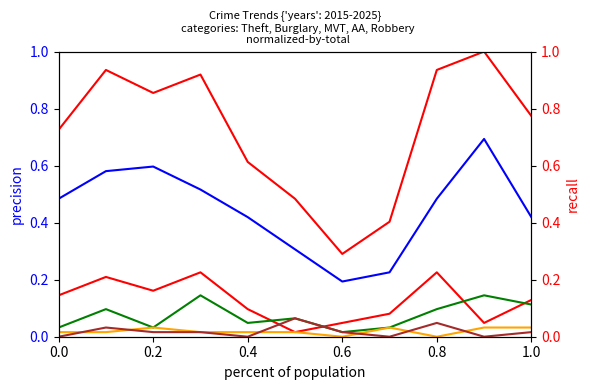

At how many categories does at least one series exceed 0?

11